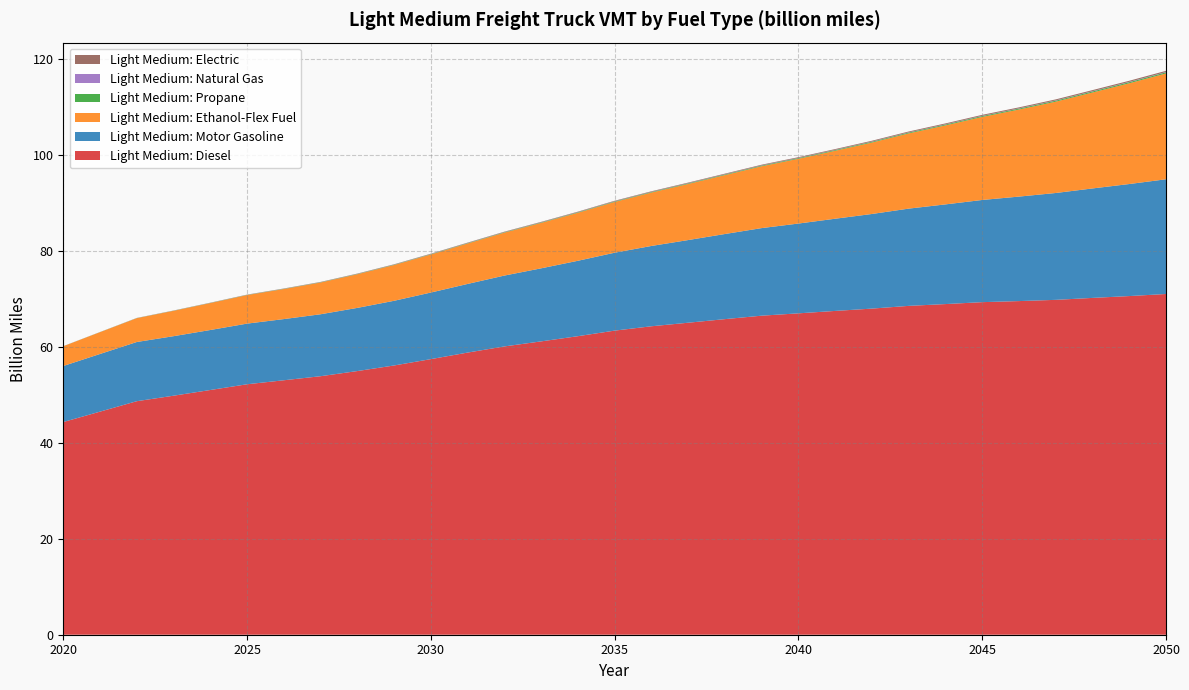

Reading left to right, transcribe all the data shown in this chart.

Light Medium: Diesel: 2020=44.3	2021=46.5	2022=48.6	2023=49.8	2024=51.0	2025=52.2	2026=53.0	2027=53.8	2028=54.9	2029=56.1	2030=57.4	2031=58.8	2032=60.1	2033=61.1	2034=62.2	2035=63.3	2036=64.3	2037=65.0	2038=65.7	2039=66.5	2040=66.9	2041=67.4	2042=67.9	2043=68.5	2044=68.9	2045=69.3	2046=69.5	2047=69.8	2048=70.2	2049=70.5	2050=71.0
Light Medium: Motor Gasoline: 2020=11.7	2021=12.0	2022=12.3	2023=12.4	2024=12.5	2025=12.6	2026=12.7	2027=12.9	2028=13.2	2029=13.5	2030=13.9	2031=14.3	2032=14.8	2033=15.2	2034=15.7	2035=16.2	2036=16.7	2037=17.2	2038=17.7	2039=18.2	2040=18.7	2041=19.2	2042=19.7	2043=20.3	2044=20.8	2045=21.3	2046=21.8	2047=22.3	2048=22.8	2049=23.3	2050=23.9
Light Medium: Ethanol-Flex Fuel: 2020=4.1	2021=4.5	2022=5.0	2023=5.3	2024=5.6	2025=5.9	2026=6.3	2027=6.6	2028=7.0	2029=7.5	2030=7.9	2031=8.4	2032=8.9	2033=9.5	2034=10.0	2035=10.6	2036=11.1	2037=11.7	2038=12.3	2039=12.9	2040=13.5	2041=14.2	2042=14.9	2043=15.7	2044=16.5	2045=17.3	2046=18.1	2047=19.0	2048=20.0	2049=21.0	2050=22.0
Light Medium: Propane: 2020=0.0	2021=0.0	2022=0.0	2023=0.0	2024=0.0	2025=0.0	2026=0.0	2027=0.1	2028=0.1	2029=0.1	2030=0.1	2031=0.1	2032=0.1	2033=0.1	2034=0.1	2035=0.1	2036=0.1	2037=0.1	2038=0.1	2039=0.1	2040=0.1	2041=0.2	2042=0.2	2043=0.2	2044=0.2	2045=0.2	2046=0.2	2047=0.2	2048=0.2	2049=0.2	2050=0.2
Light Medium: Natural Gas: 2020=0.0	2021=0.0	2022=0.0	2023=0.0	2024=0.0	2025=0.0	2026=0.0	2027=0.0	2028=0.0	2029=0.0	2030=0.0	2031=0.0	2032=0.0	2033=0.0	2034=0.0	2035=0.0	2036=0.0	2037=0.0	2038=0.0	2039=0.0	2040=0.0	2041=0.0	2042=0.1	2043=0.1	2044=0.1	2045=0.1	2046=0.1	2047=0.1	2048=0.1	2049=0.1	2050=0.1
Light Medium: Electric: 2020=0.0	2021=0.0	2022=0.0	2023=0.0	2024=0.0	2025=0.0	2026=0.0	2027=0.0	2028=0.1	2029=0.1	2030=0.1	2031=0.1	2032=0.1	2033=0.1	2034=0.1	2035=0.1	2036=0.1	2037=0.1	2038=0.1	2039=0.1	2040=0.1	2041=0.2	2042=0.2	2043=0.2	2044=0.2	2045=0.2	2046=0.2	2047=0.2	2048=0.2	2049=0.2	2050=0.2